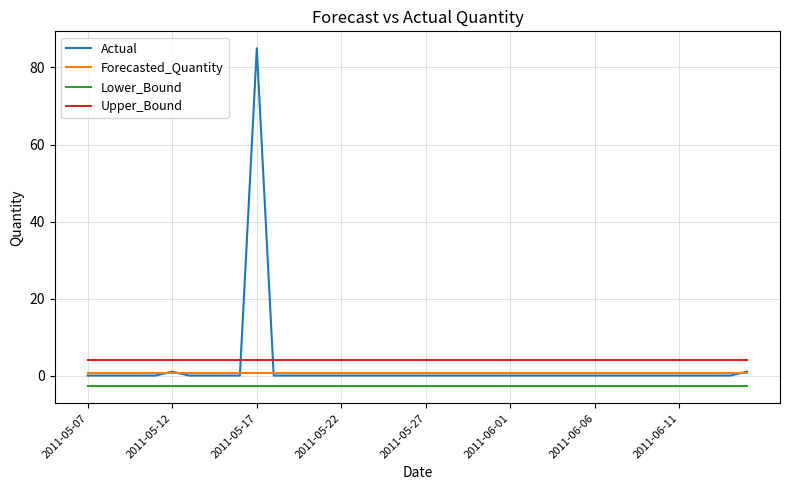

Which series has the widest spread of values?

Actual